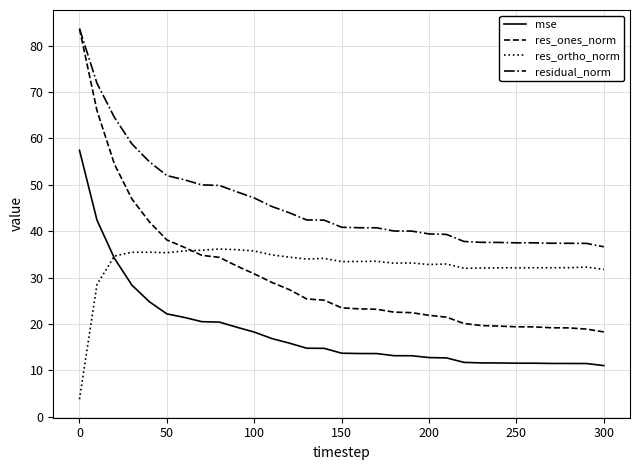

True or false: residual_norm and res_ortho_norm intersect in this chart.

False